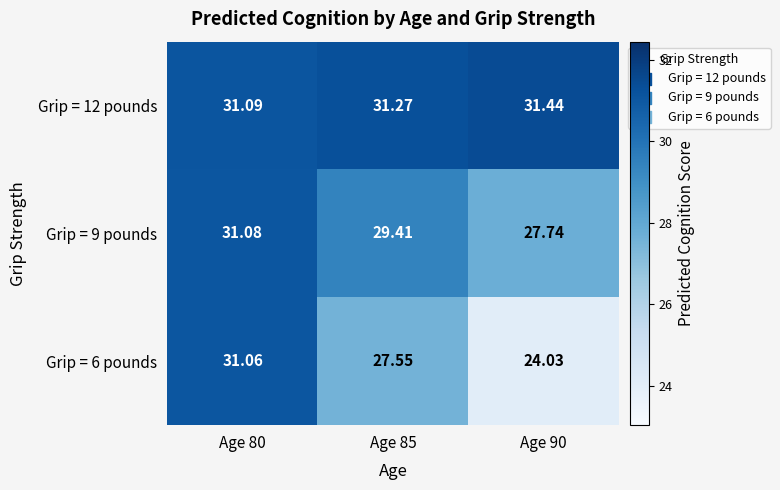

What is the total value across all series at Age 90?

83.2